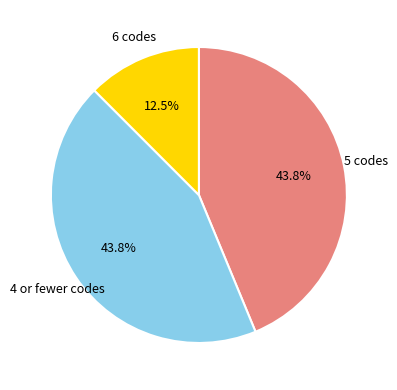

Is there any slice that represents more than half of the pie?

No